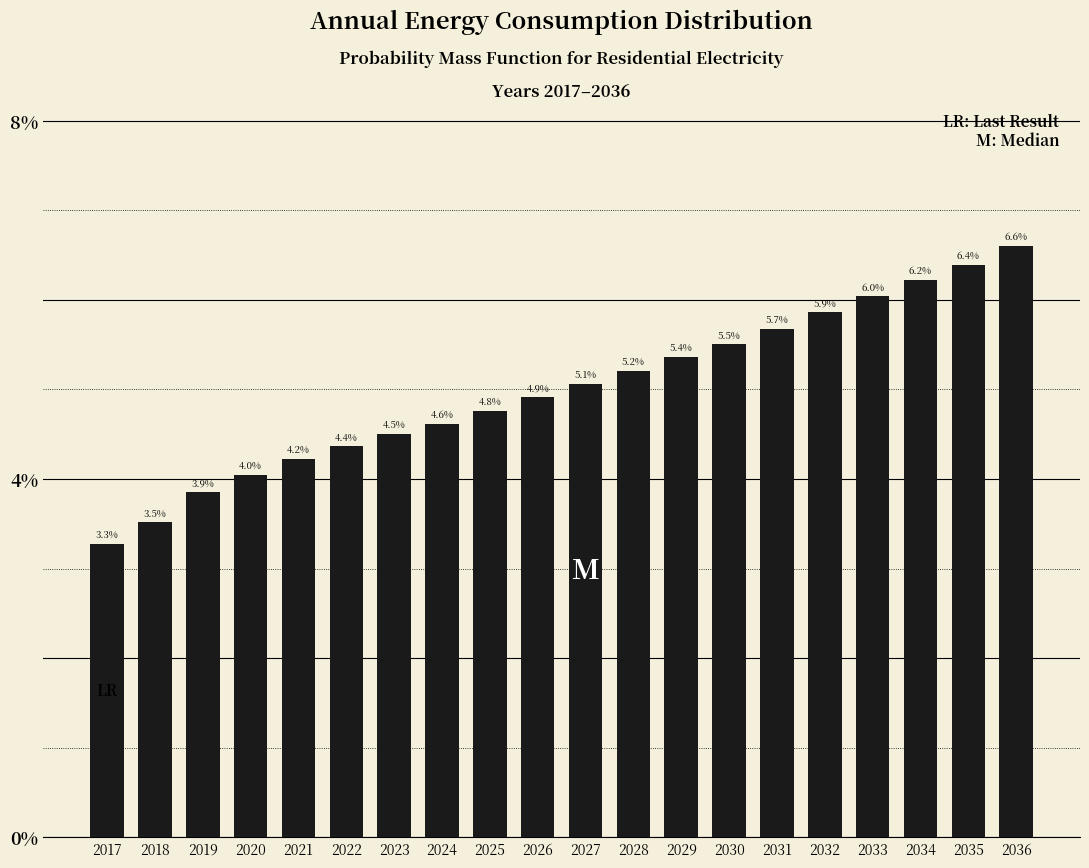

Reading left to right, what are all the values shown in this chart?

2017=3.3	2018=3.5	2019=3.9	2020=4.0	2021=4.2	2022=4.4	2023=4.5	2024=4.6	2025=4.8	2026=4.9	2027=5.1	2028=5.2	2029=5.4	2030=5.5	2031=5.7	2032=5.9	2033=6.0	2034=6.2	2035=6.4	2036=6.6